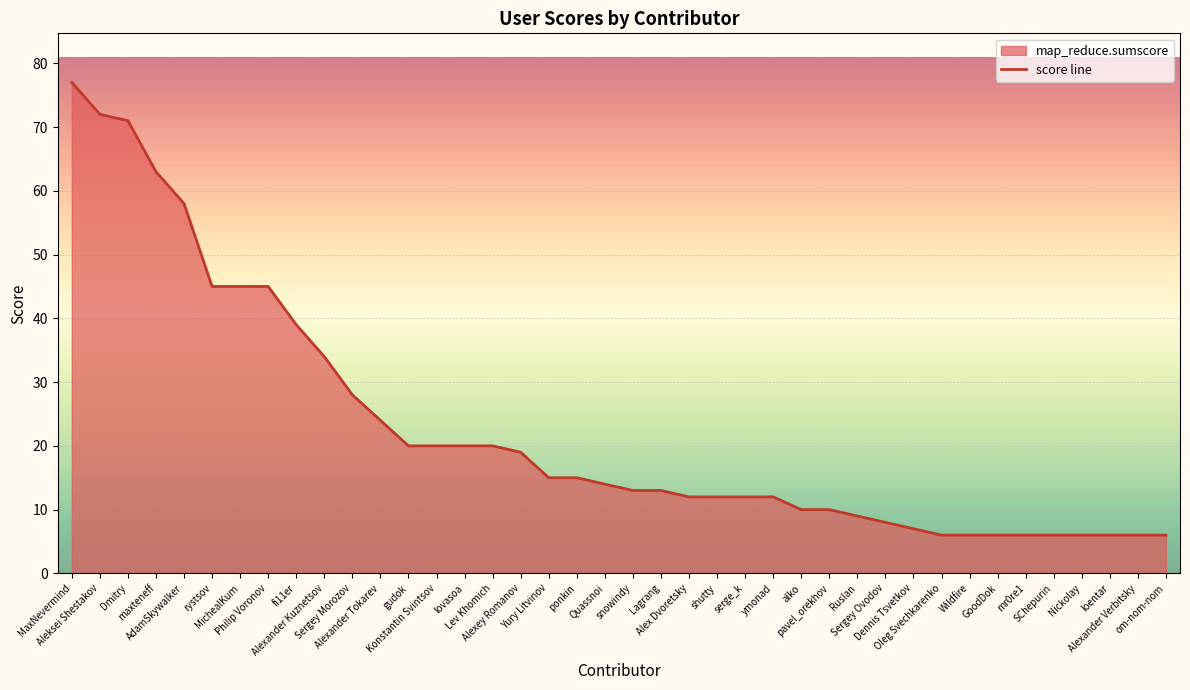

How many lines are shown in the chart?

1